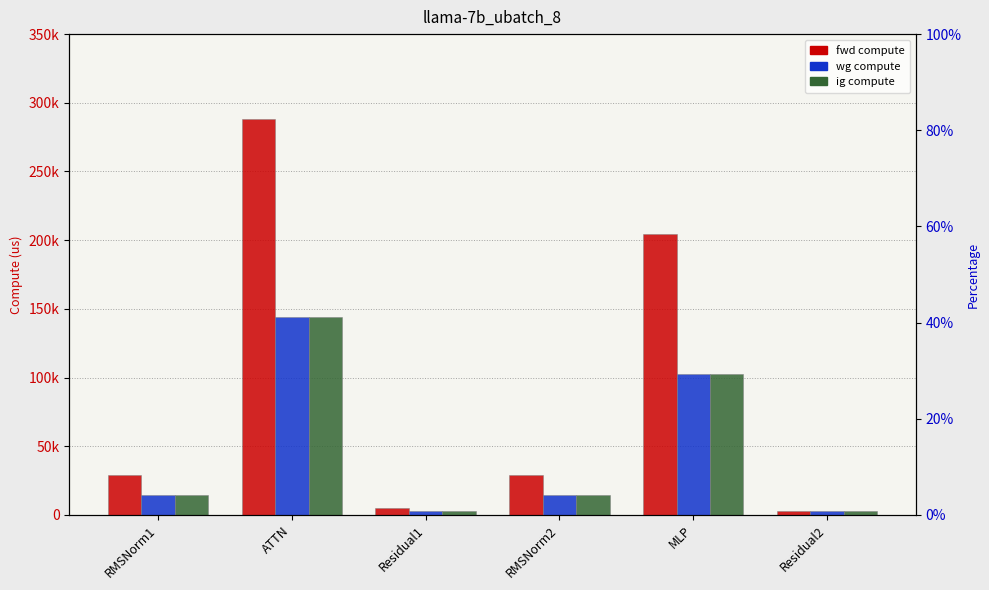

At which label does wg compute first exceed 14383?

RMSNorm1